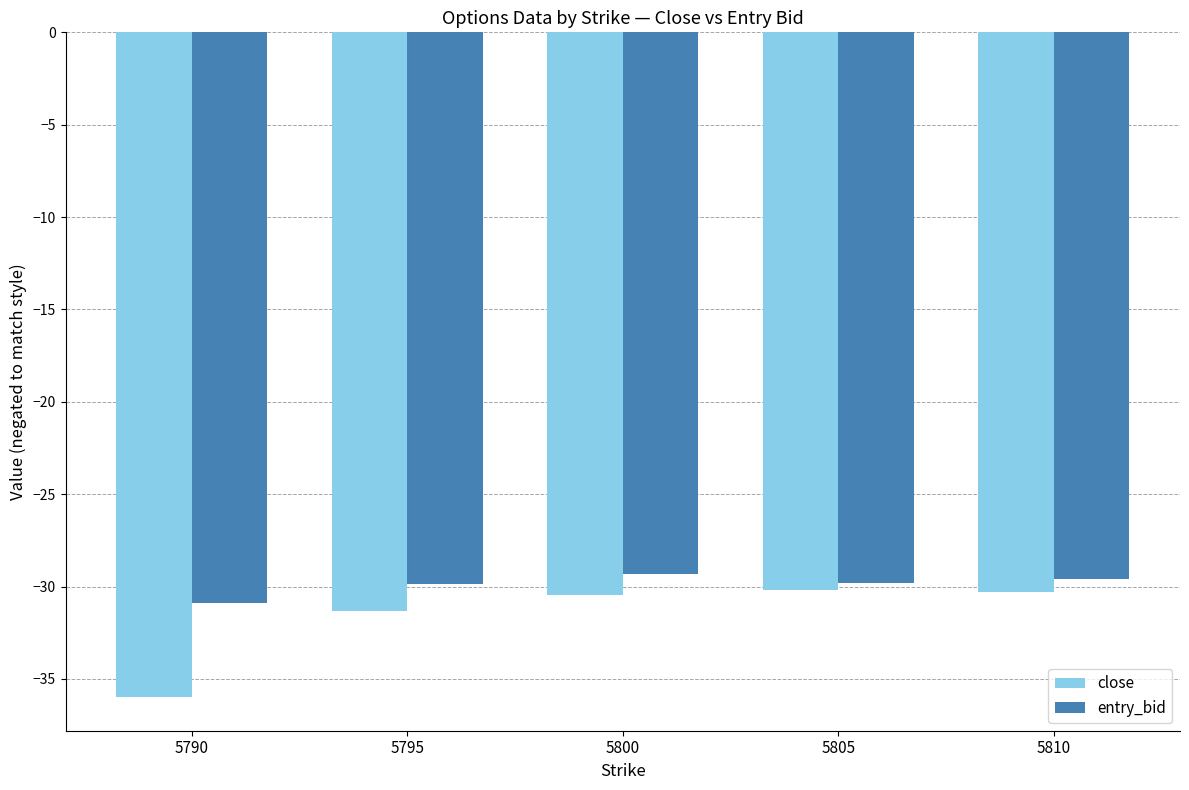

Is it true that close equals -10.3 at 5795?

False